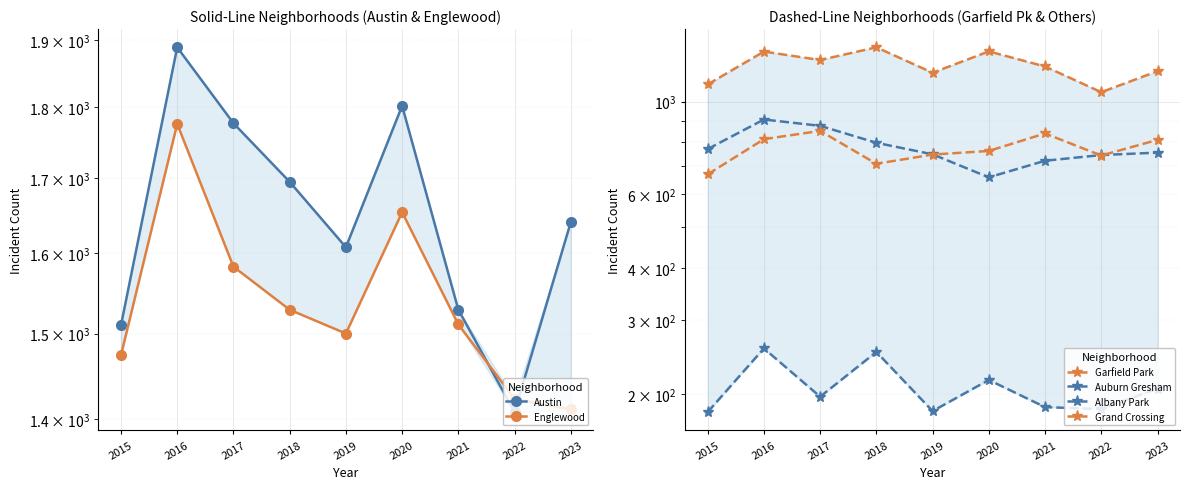

What is the value of the Garfield Park point at the 4th from the left?

1348